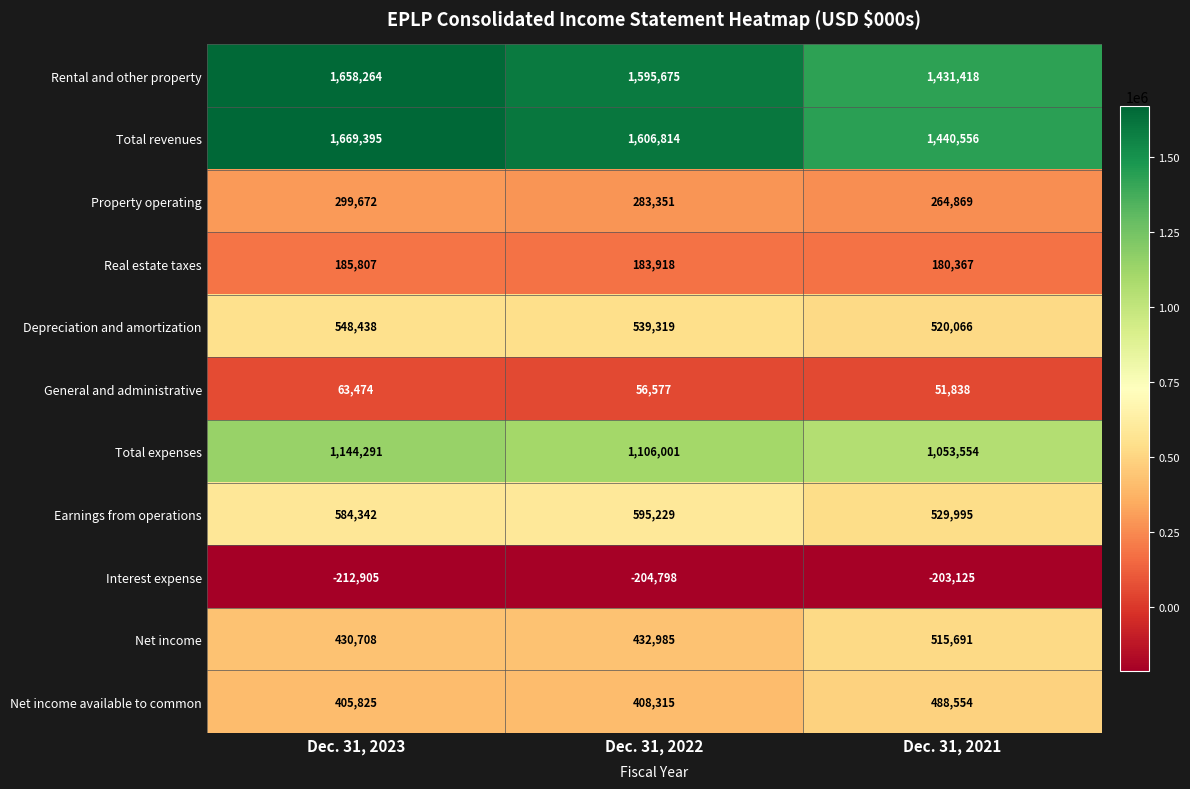

Which series has the largest total across all categories?

Total revenues